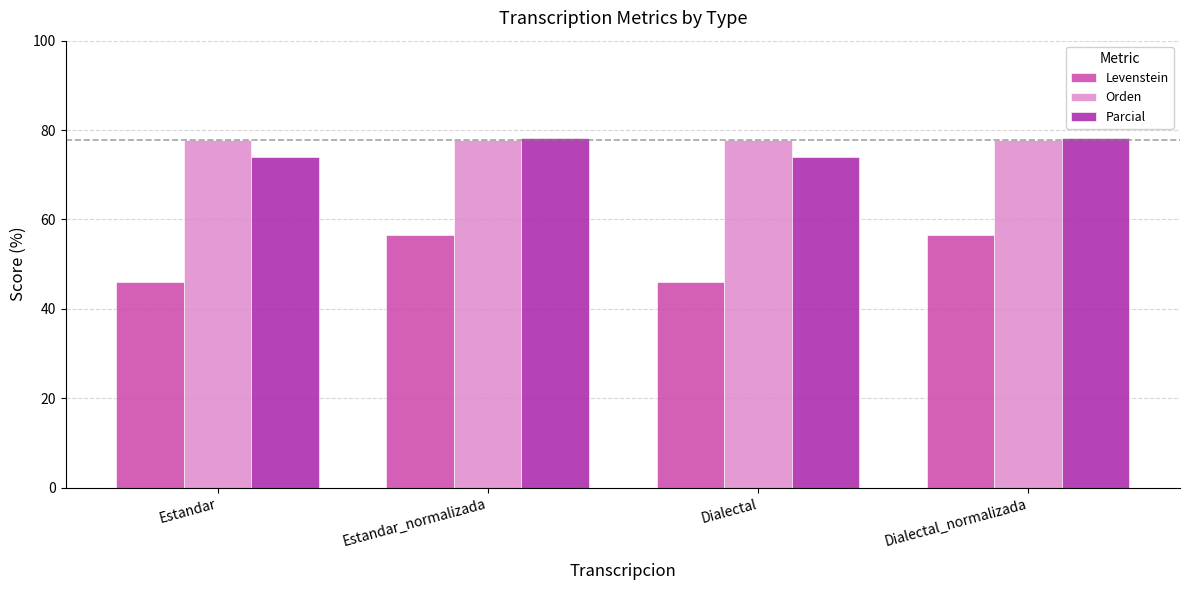

The value of Parcial at Dialectal is 21.9. True or false?

False